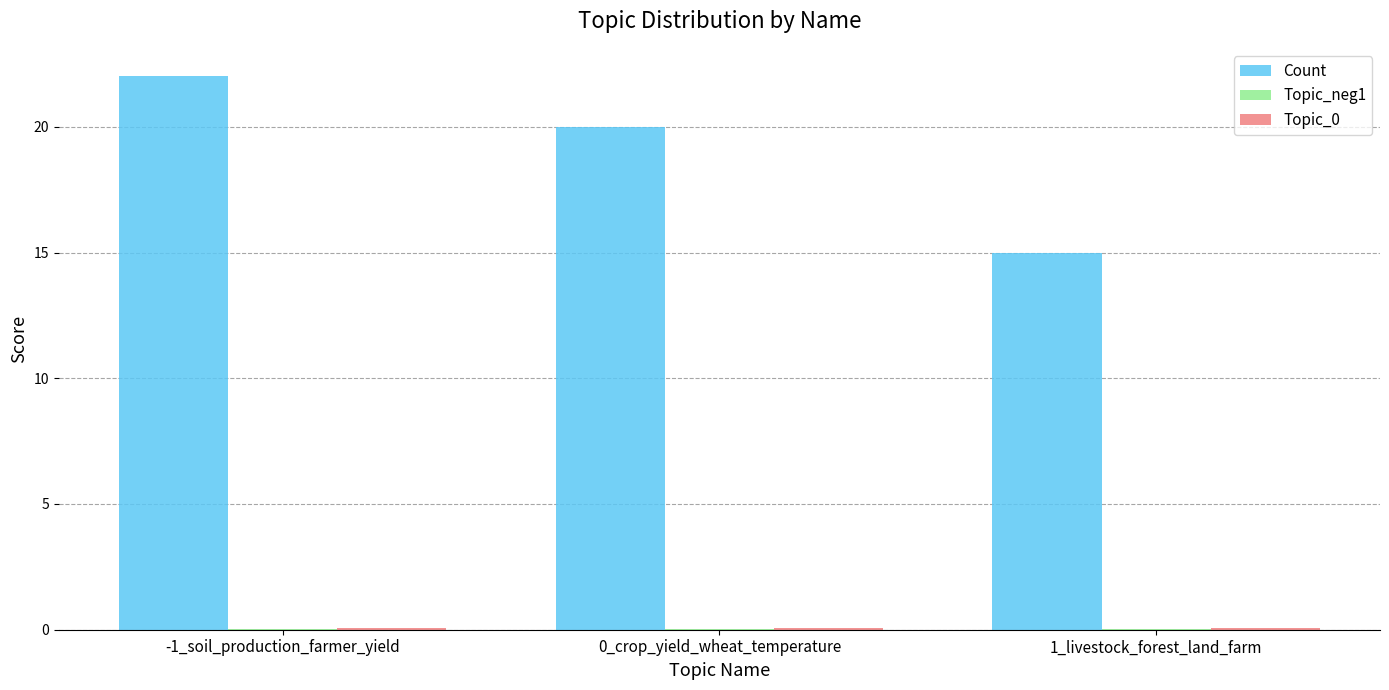

At which category is the sum across all series the highest?

-1_soil_production_farmer_yield